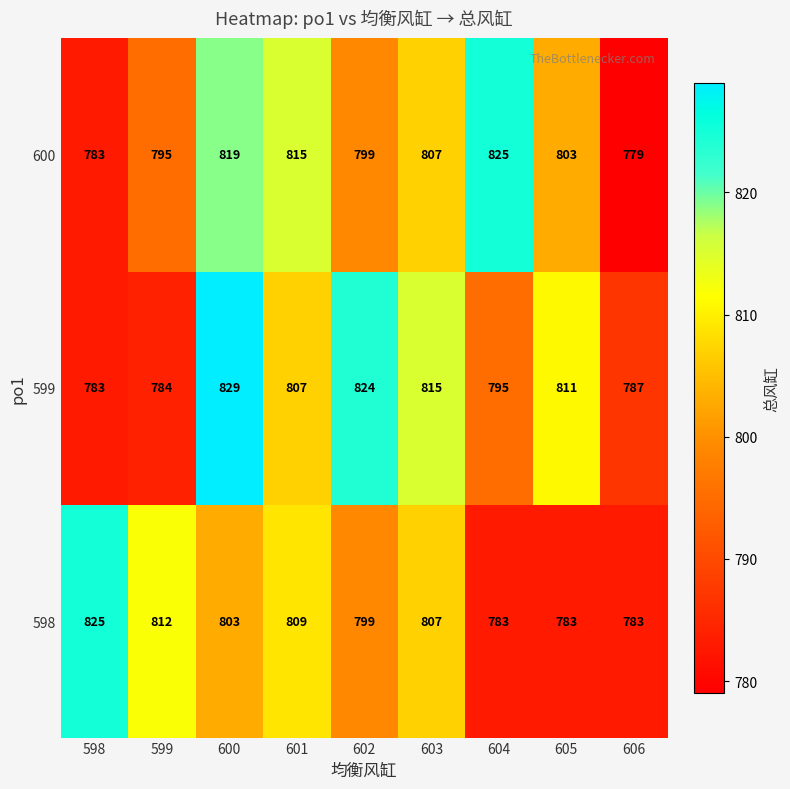

At which category is the sum across all series the highest?

600